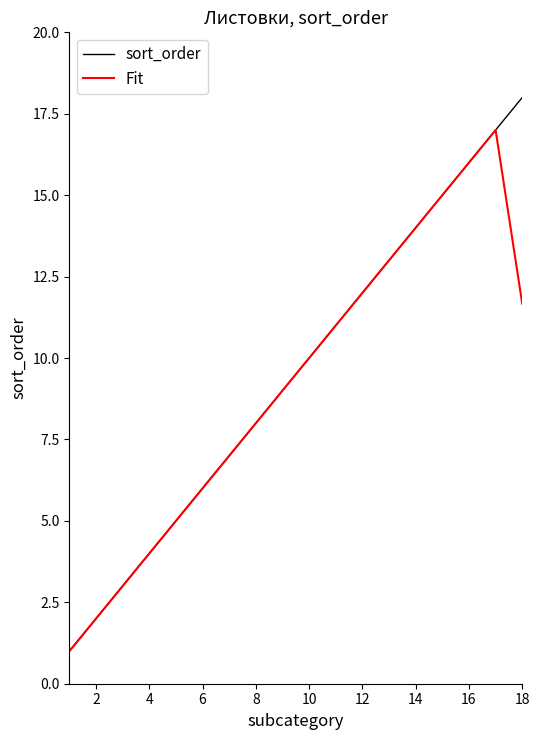

What is the highest value of the Fit series?

17.0